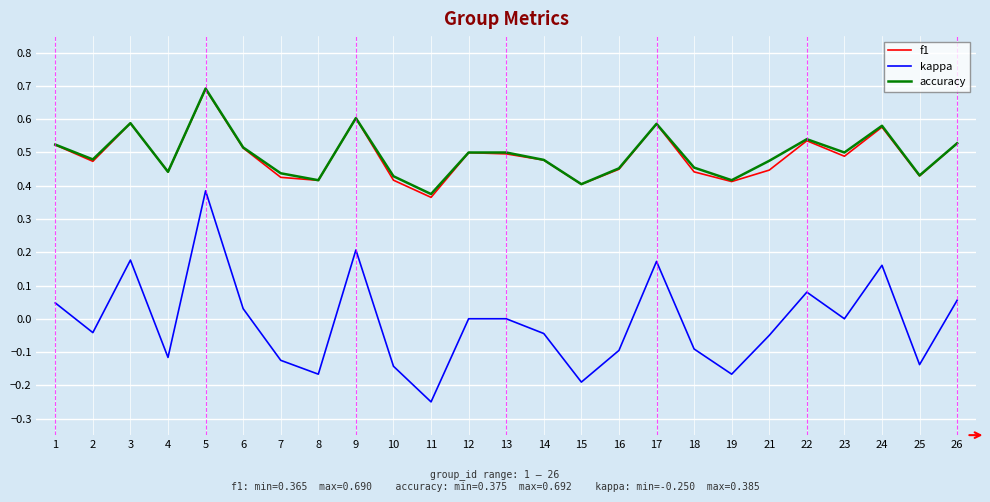

What are all the series names shown in the legend?

f1, kappa, accuracy